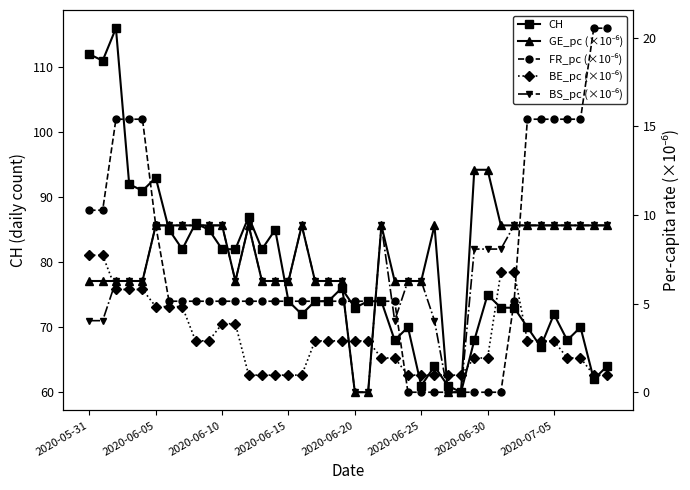

True or false: CH has more than 0 interior local peaks.

True